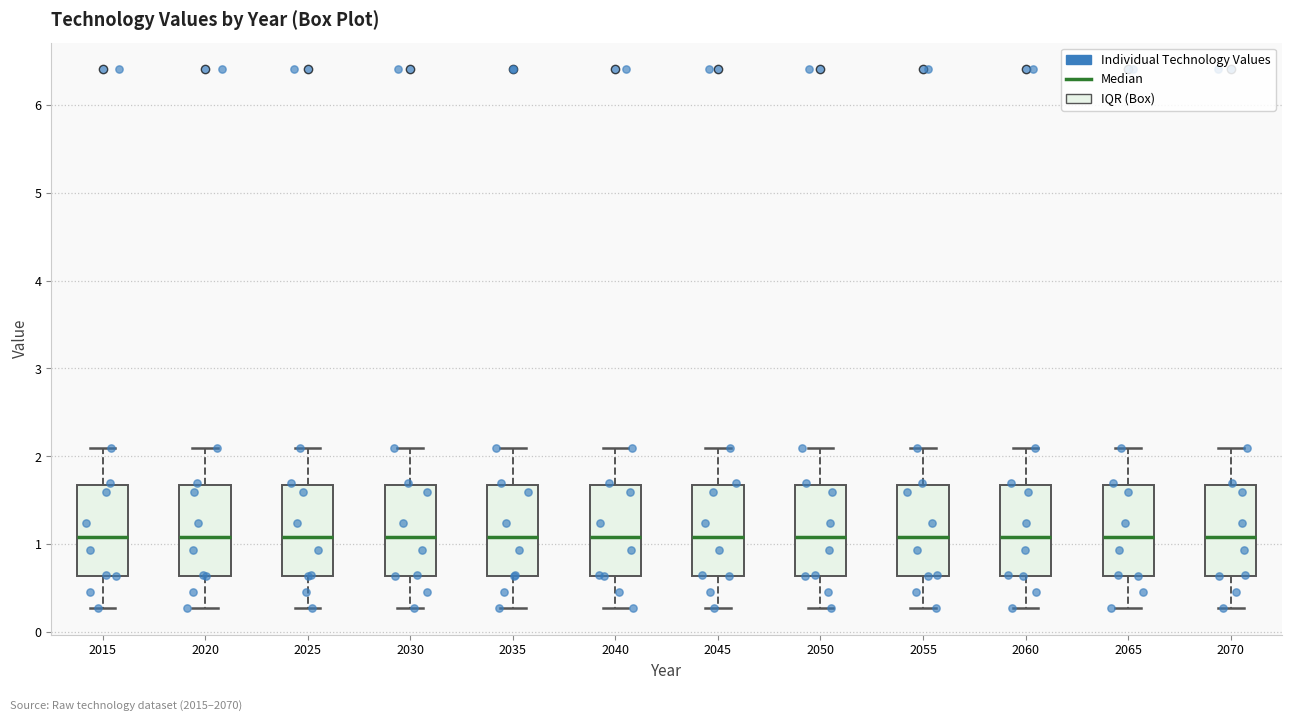

Reading left to right, read every box against the y-axis: the position of its median line, the range the box covers, and the ends of its whiskers. The values are not printed on the chart, so give them approximately, as read against the axis.

2015: median 1.1, box 0.6 to 1.7, whiskers 0.3 to 2.1
2020: median 1.1, box 0.6 to 1.7, whiskers 0.3 to 2.1
2025: median 1.1, box 0.6 to 1.7, whiskers 0.3 to 2.1
2030: median 1.1, box 0.6 to 1.7, whiskers 0.3 to 2.1
2035: median 1.1, box 0.6 to 1.7, whiskers 0.3 to 2.1
2040: median 1.1, box 0.6 to 1.7, whiskers 0.3 to 2.1
2045: median 1.1, box 0.6 to 1.7, whiskers 0.3 to 2.1
2050: median 1.1, box 0.6 to 1.7, whiskers 0.3 to 2.1
2055: median 1.1, box 0.6 to 1.7, whiskers 0.3 to 2.1
2060: median 1.1, box 0.6 to 1.7, whiskers 0.3 to 2.1
2065: median 1.1, box 0.6 to 1.7, whiskers 0.3 to 2.1
2070: median 1.1, box 0.6 to 1.7, whiskers 0.3 to 2.1